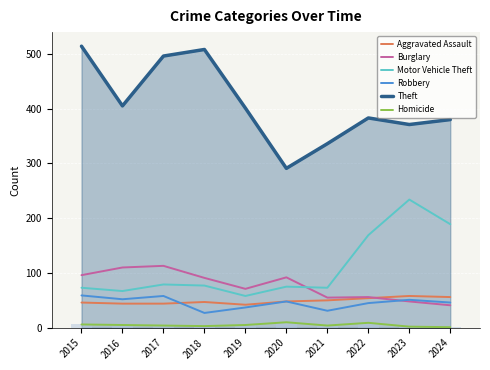

Which has a higher value, 2020 or 2022?

2022